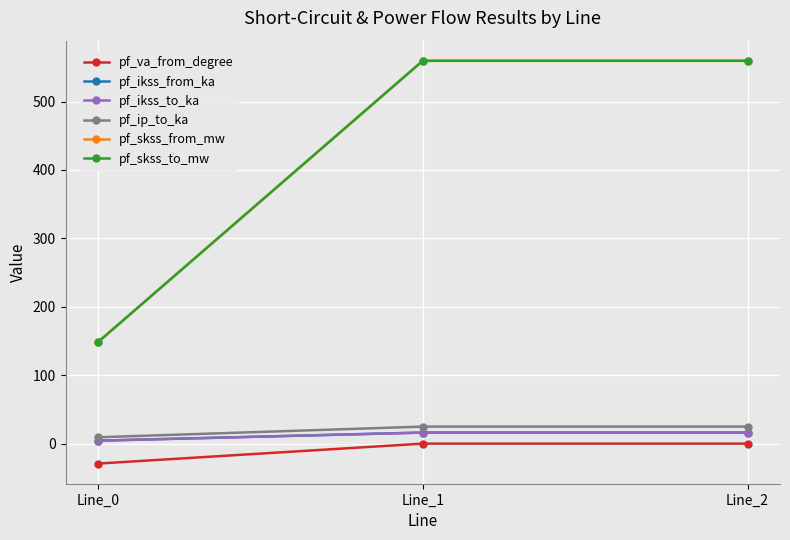

How many lines are shown in the chart?

6